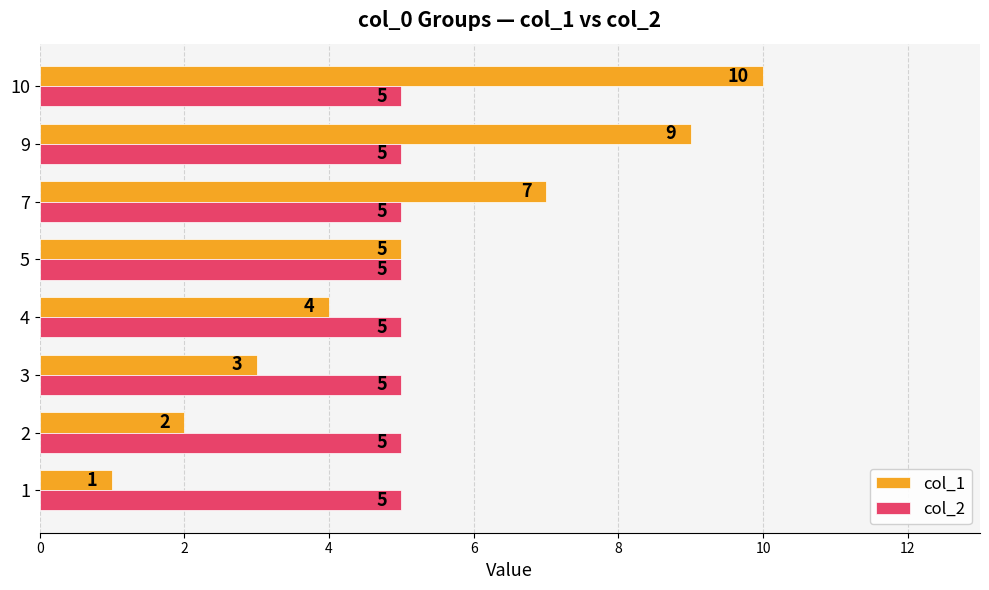

Count the col_1 values in the range 3 to 9.

5